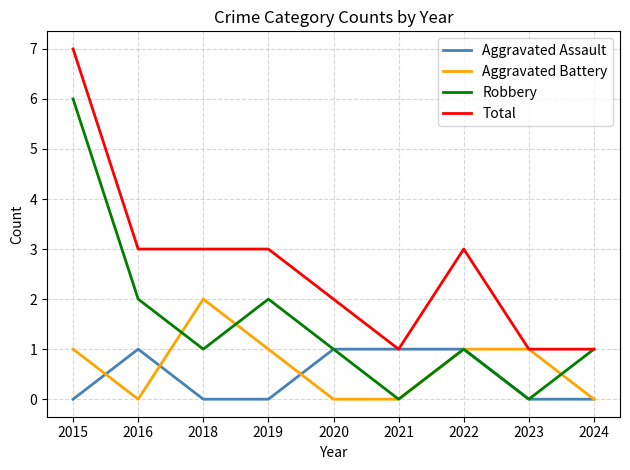

The value of Robbery at 2019 is 2. True or false?

True